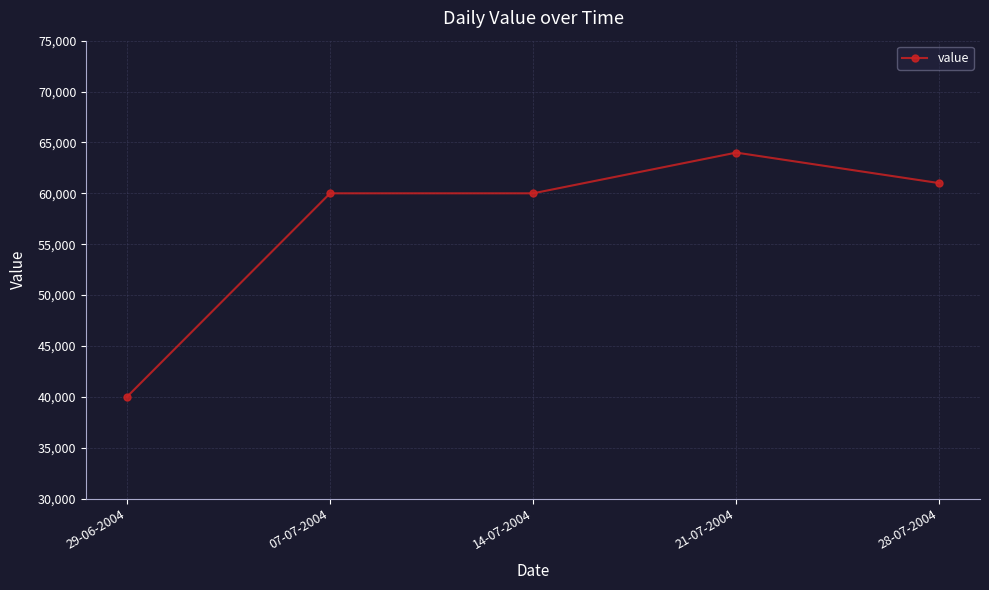

Does the chart display data point markers on the line(s)?

Yes